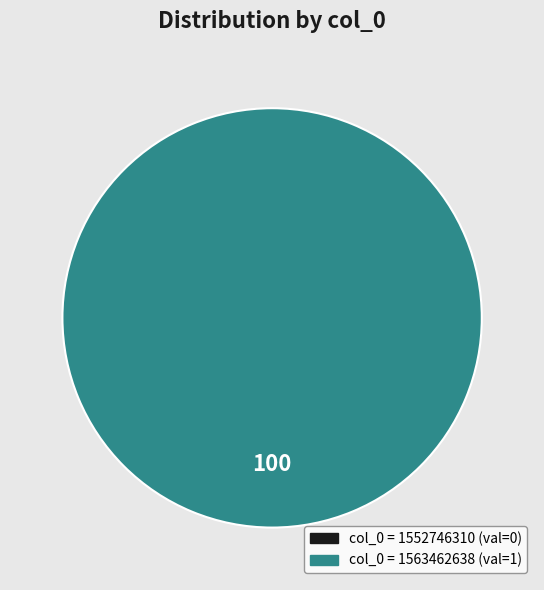

How many segments does this pie chart have?

2